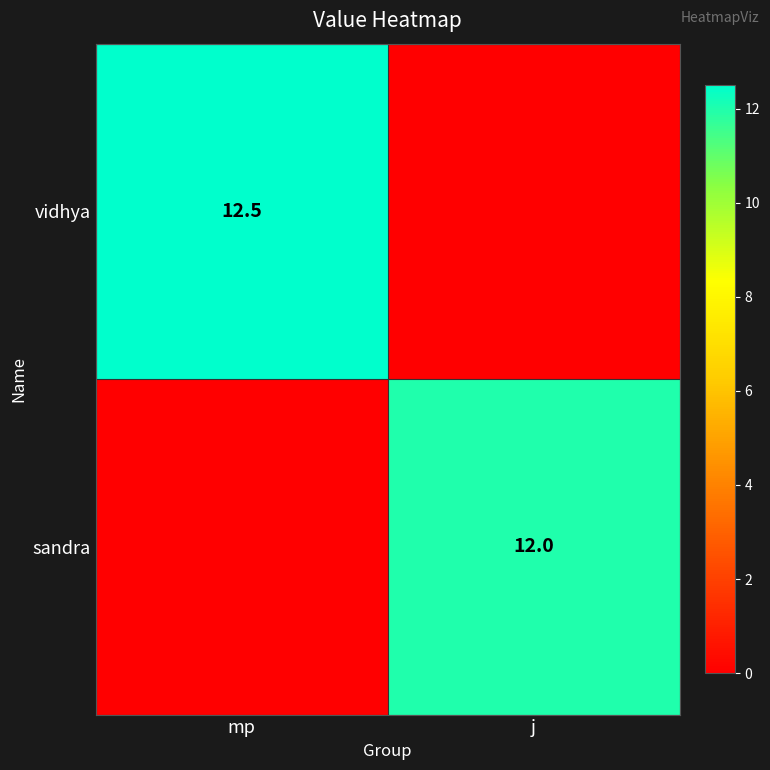

The sandra series shows 12.0 at j. True or false?

True